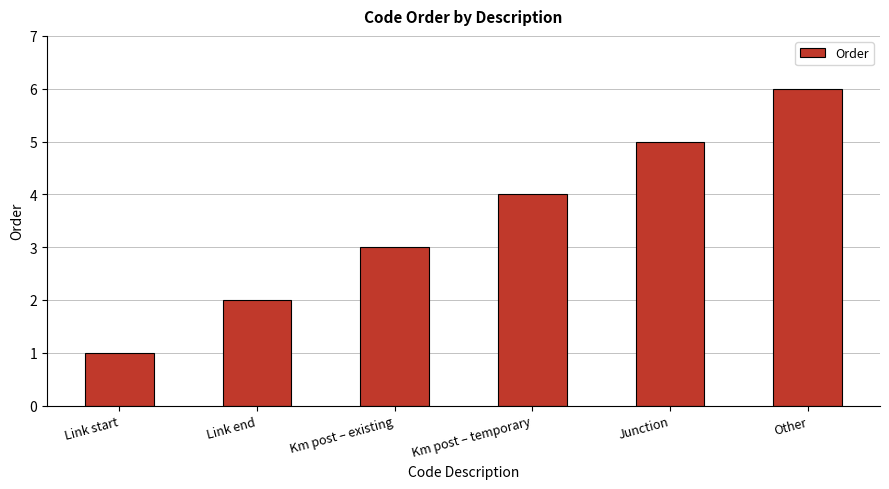

What is the label of the 4th bar from the right?

Km post – existing